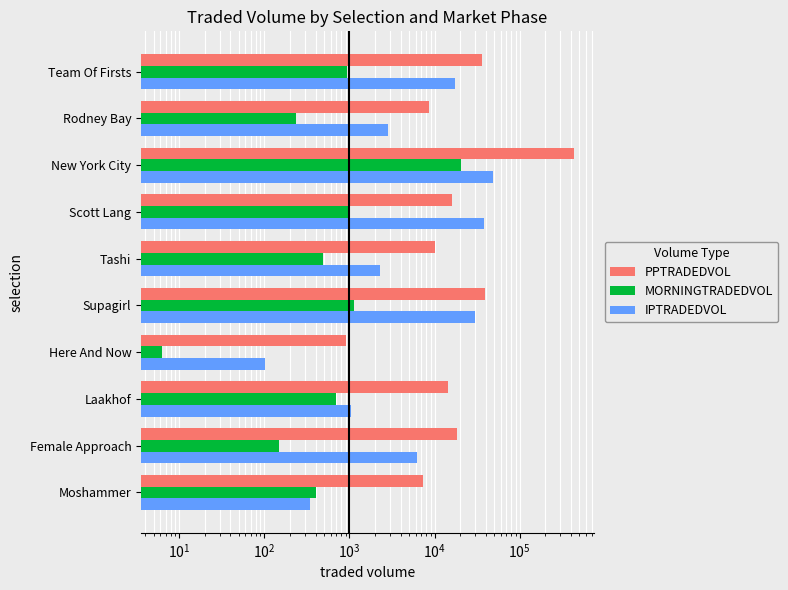

True or false: IPTRADEDVOL has a value of 11773.0 at New York City.

False